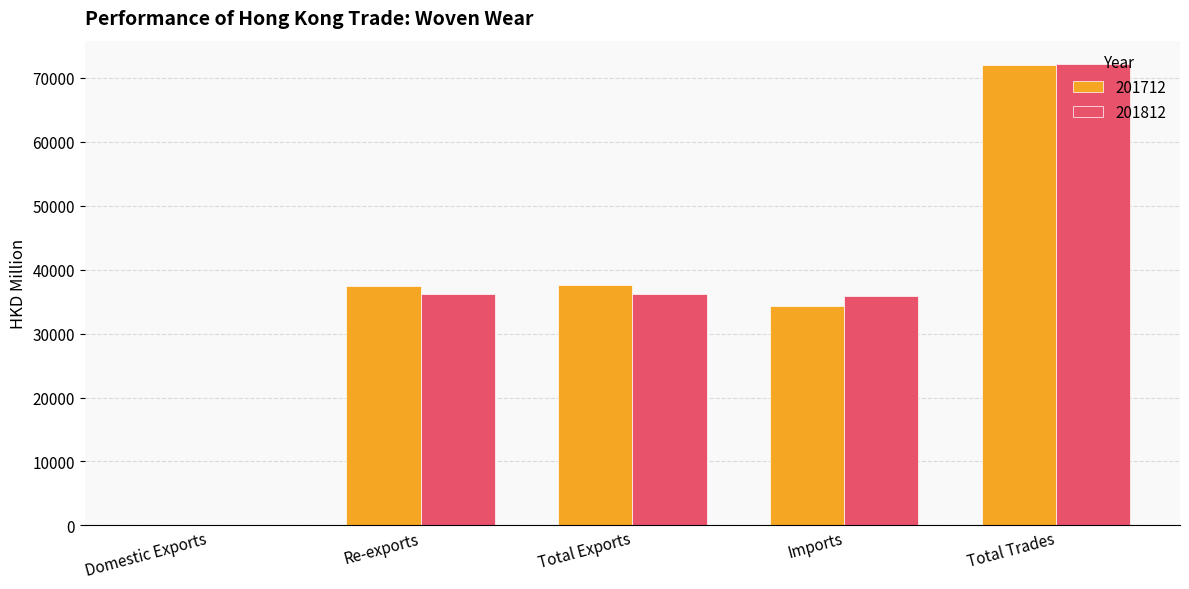

What is the highest value of the 201712 series?

71975.9